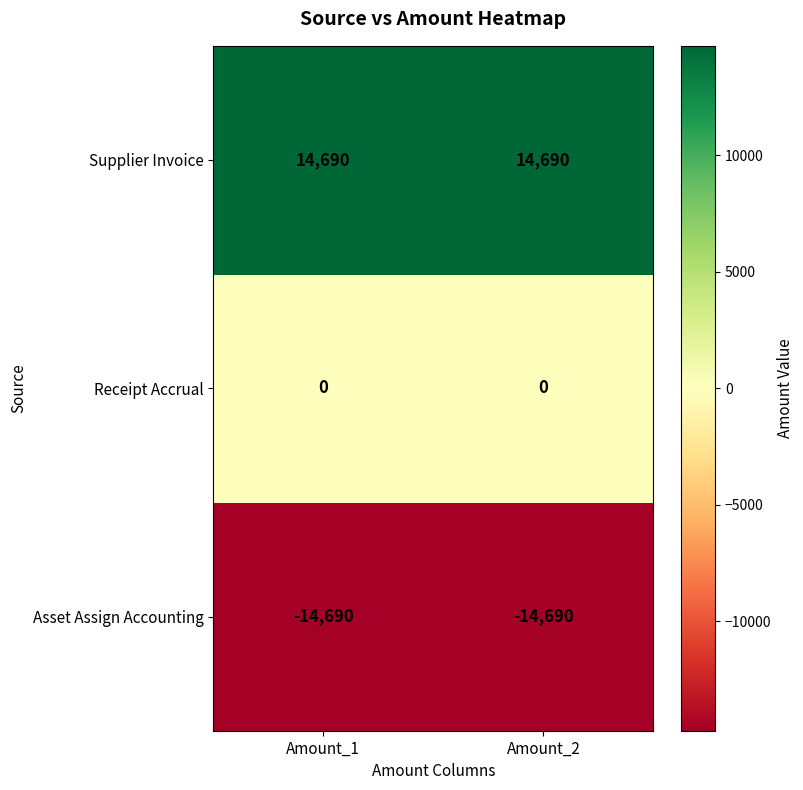

What is the smallest value displayed?

-14690